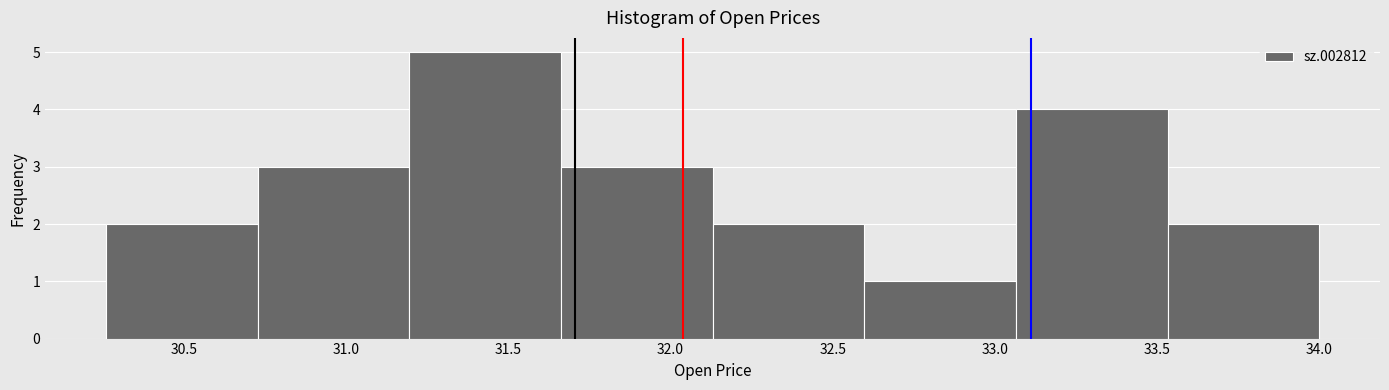

Which range on the x-axis has the tallest bar?

31.20 to 31.65